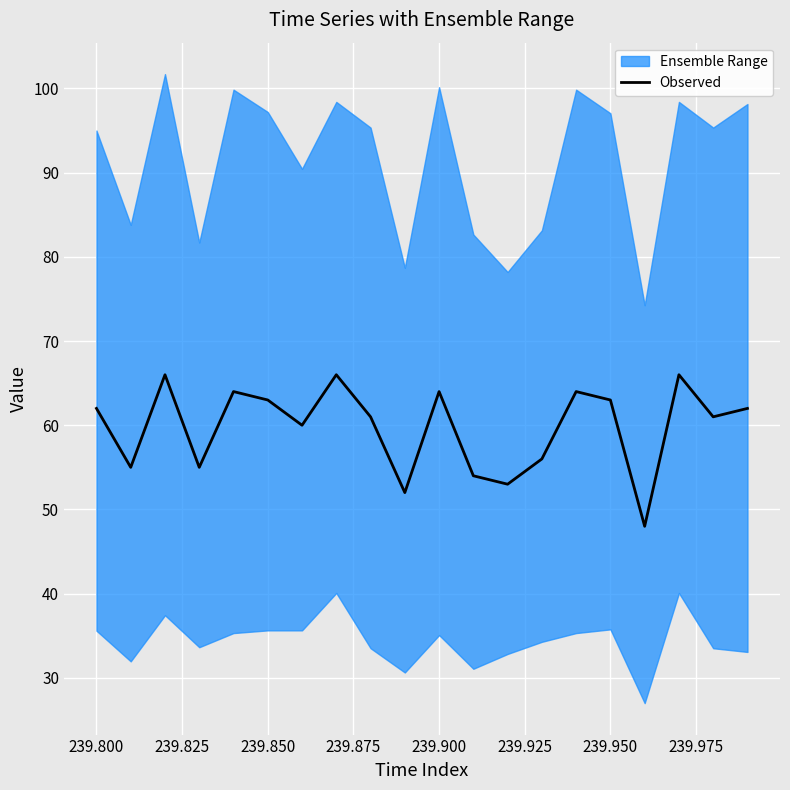

Is it true that Observed equals 19 at 239.950?

False